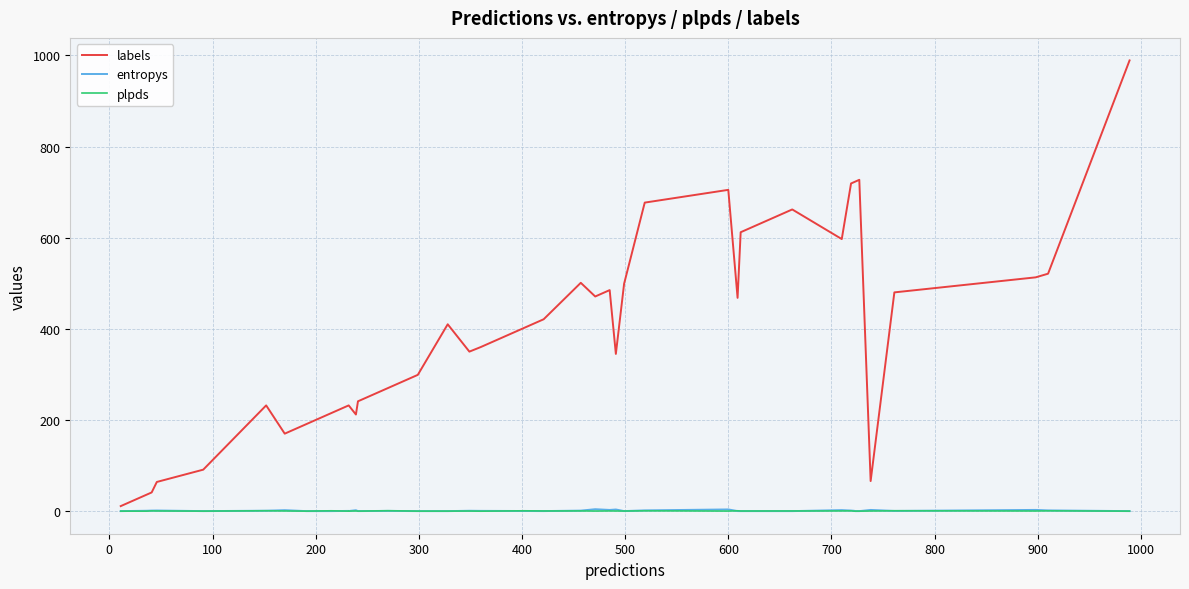

Reading left to right, extract all data points from this chart.

labels: 11.0	36.0	41.0	64.0	91.0	232.0	170.0	191.0	215.0	232.0	232.0	212.0	241.0	270.0	299.0	410.0	350.0	360.0	402.0	421.0	501.0	471.0	485.0	345.0	499.0	677.0	705.0	468.0	612.0	662.0	597.0	719.0	722.0	723.0	727.0	66.0	480.0	513.0	521.0	989.0
entropys: 0.0	0.8	1.2	1.3	0.0	0.9	2.1	0.0	0.0	0.5	0.2	2.0	0.1	0.5	0.0	0.0	0.8	0.6	0.3	0.1	1.1	4.2	2.6	3.5	0.1	1.6	3.7	0.1	0.0	0.0	2.2	1.2	0.7	0.0	0.0	2.6	0.4	2.7	1.6	0.0
plpds: 0.0	-0.1	0.6	0.4	0.0	0.8	0.4	0.0	0.7	0.0	0.1	0.5	0.0	0.9	0.0	0.1	0.2	-0.1	0.7	0.4	0.5	0.2	0.4	0.3	0.2	0.7	0.2	0.7	0.2	0.4	0.5	0.7	-0.1	0.0	0.0	0.3	0.8	0.3	0.7	-0.0